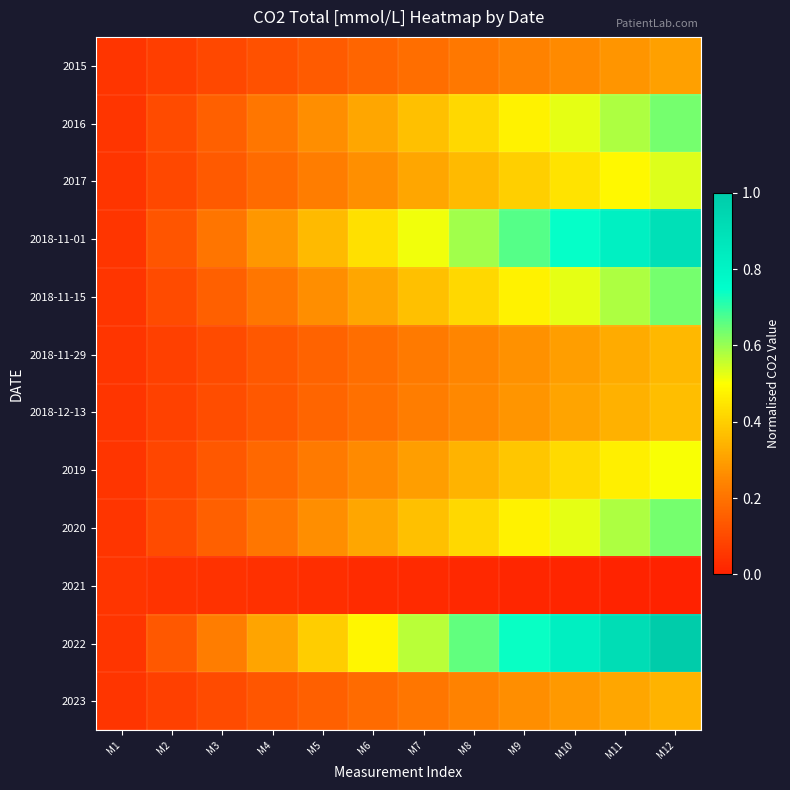

Which label corresponds to the largest value in the chart?

M12